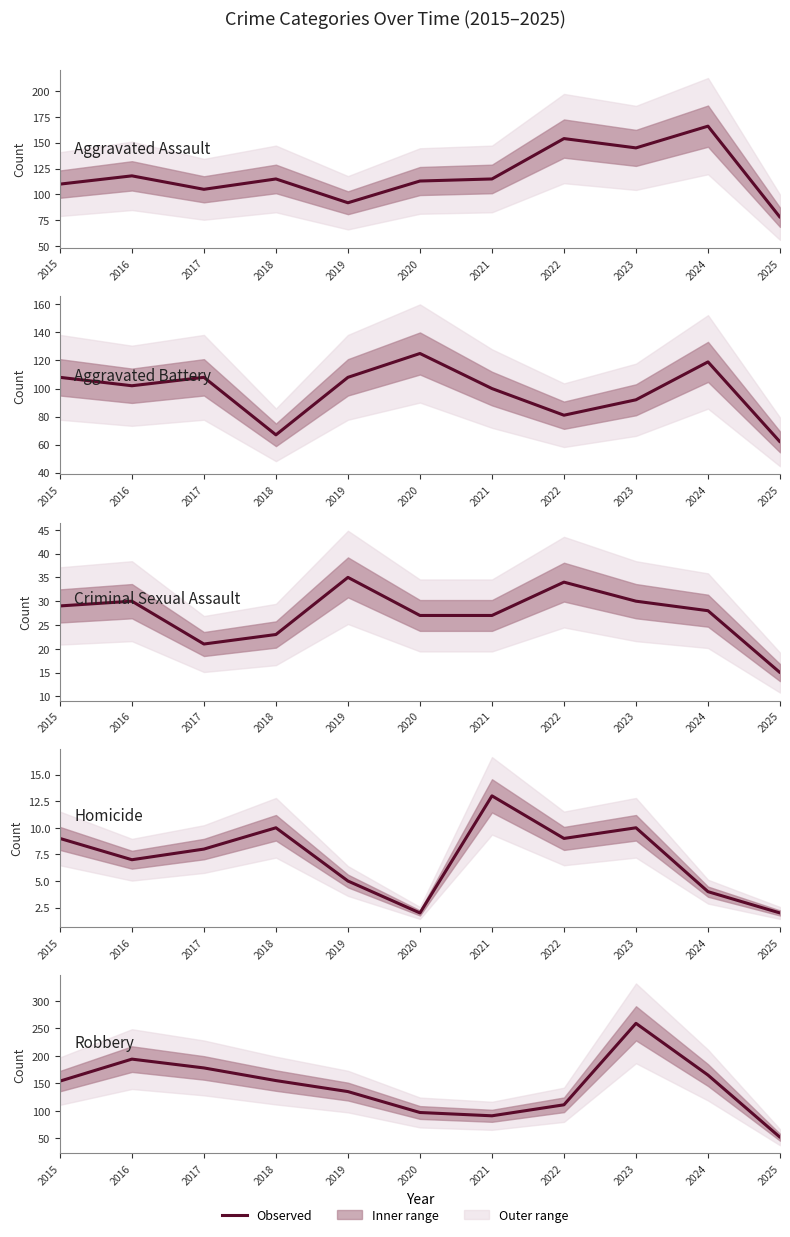

Count the number of data series in this chart.

5